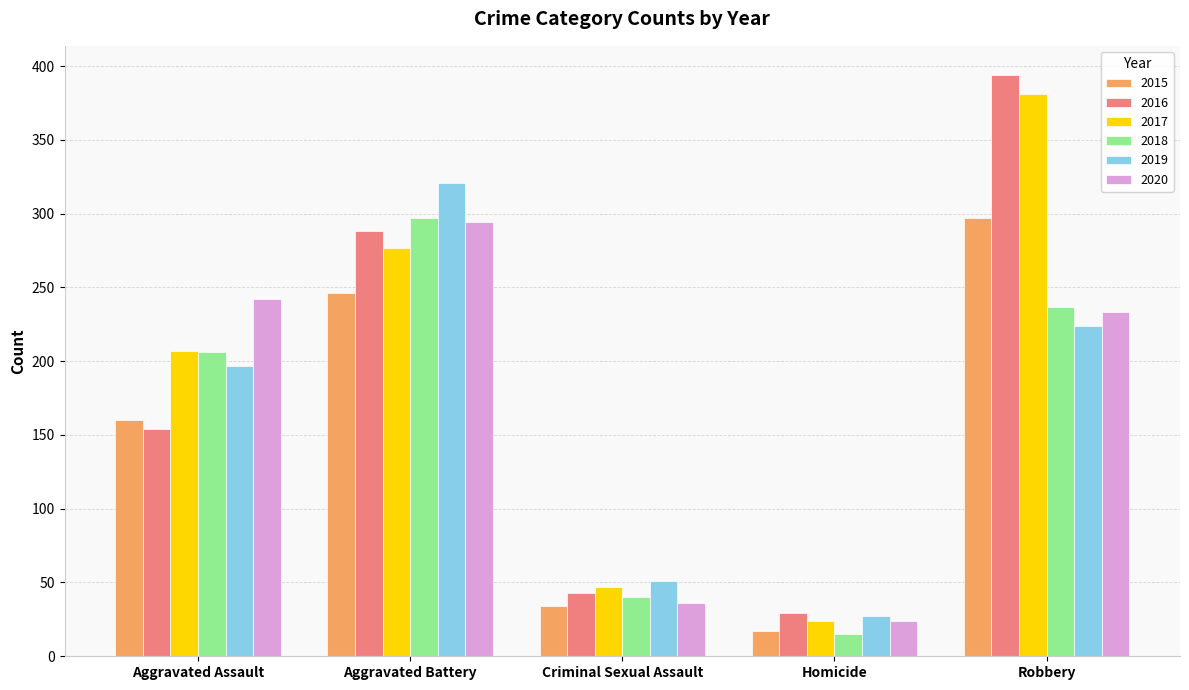

Between Aggravated Assault and Criminal Sexual Assault, which series saw the biggest shift?

2020